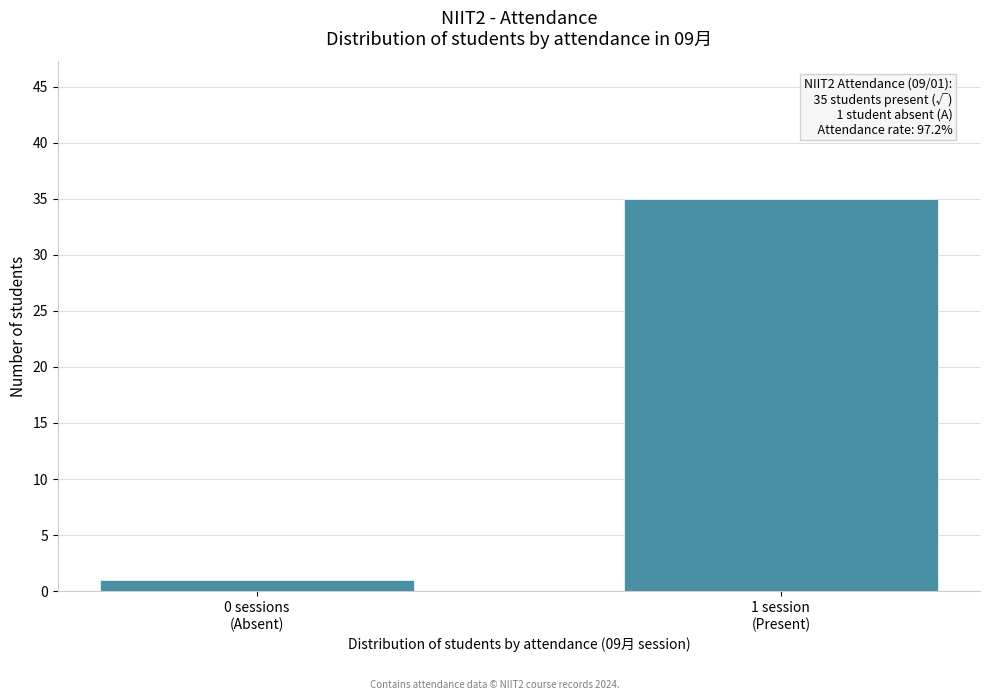

Reading right to left, what are all the values shown in this chart?

35	1